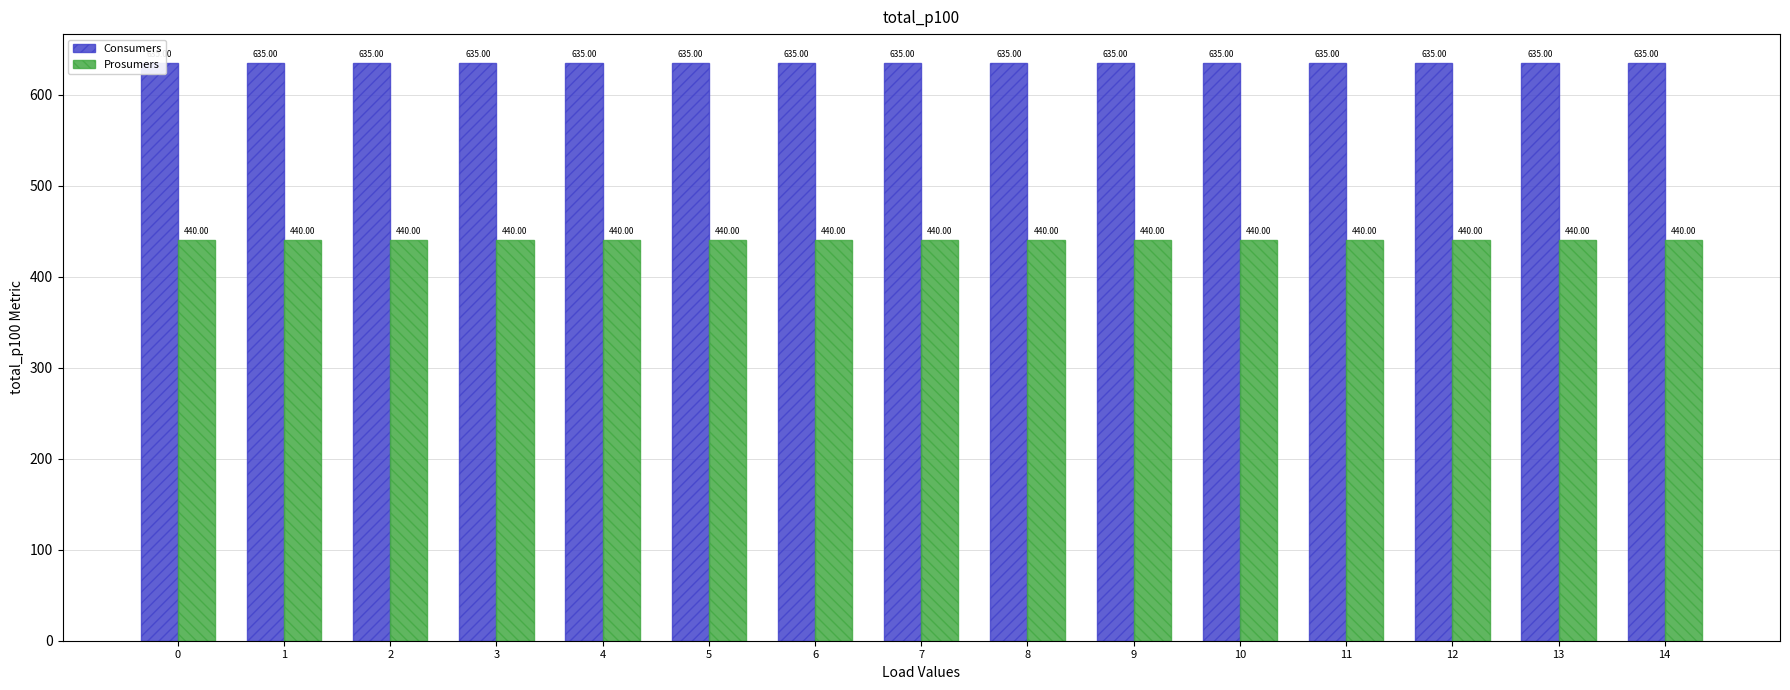

Reading left to right, transcribe all the data shown in this chart.

Consumers: 0=635	1=635	2=635	3=635	4=635	5=635	6=635	7=635	8=635	9=635	10=635	11=635	12=635	13=635	14=635
Prosumers: 0=440	1=440	2=440	3=440	4=440	5=440	6=440	7=440	8=440	9=440	10=440	11=440	12=440	13=440	14=440